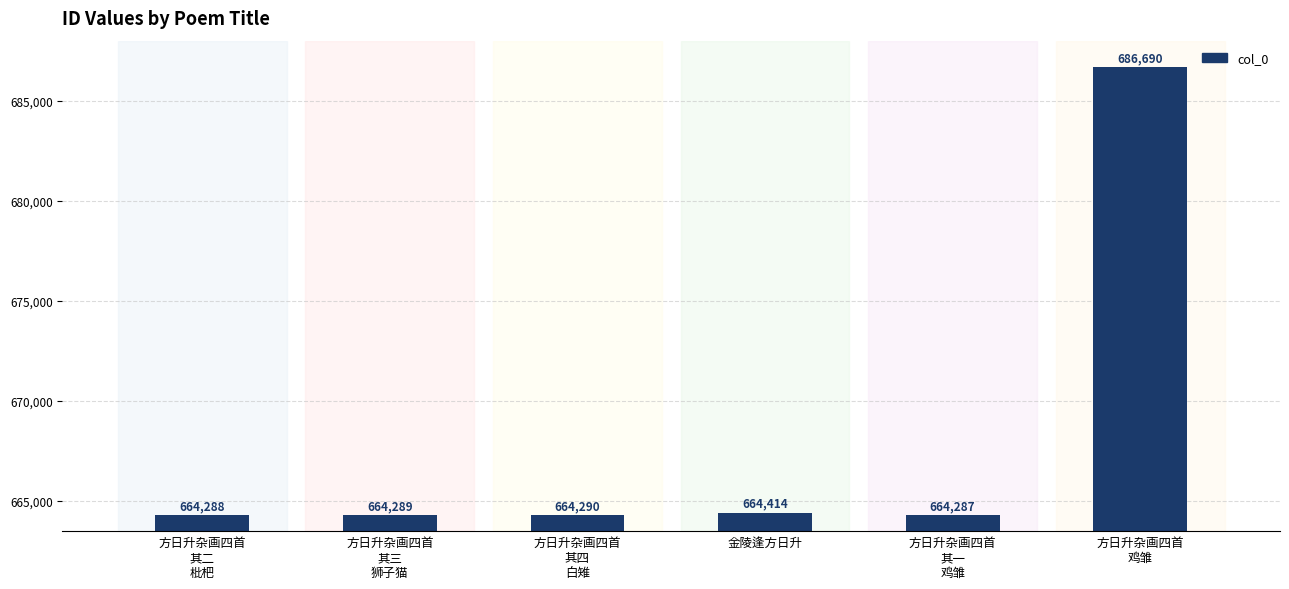

What is the label of the 5th bar from the left?

方日升杂画四首
其一
鸡雏